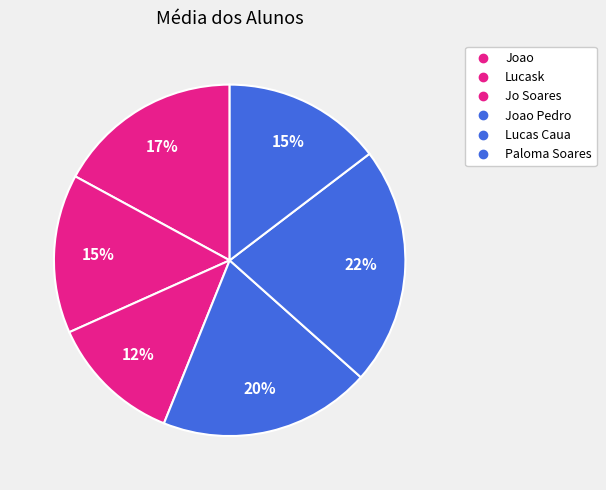

Is there any slice that represents more than half of the pie?

No